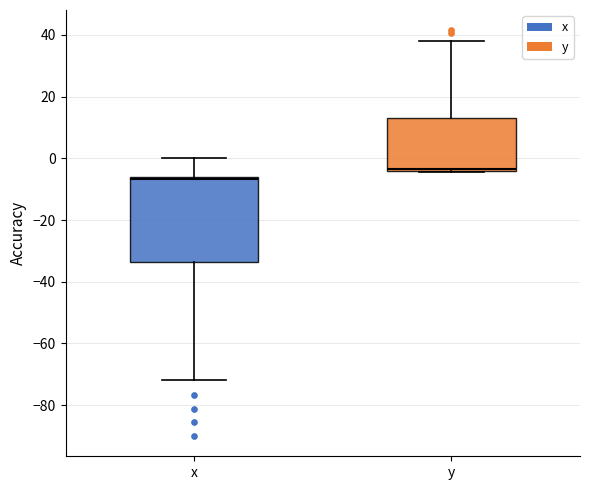

Comparing the boxes themselves (not the whiskers), which one is the tallest?

x